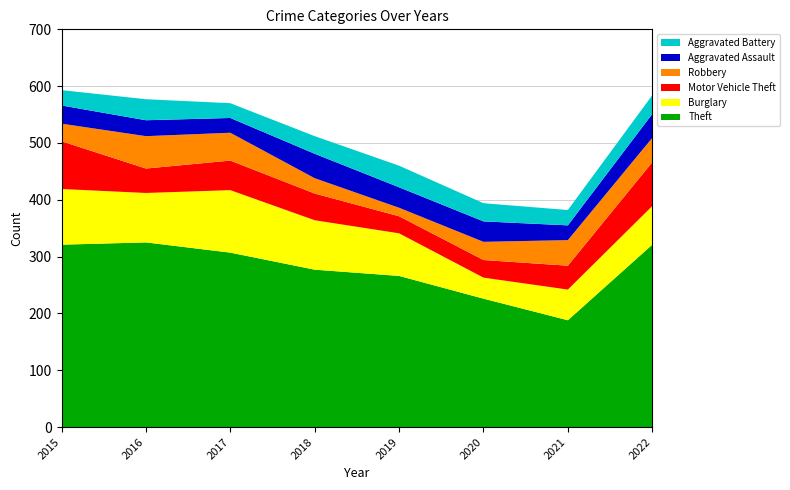

Reading left to right, list all the values displayed in this chart.

Theft: 2015=321	2016=325	2017=307	2018=277	2019=266	2020=226	2021=188	2022=321
Burglary: 2015=98	2016=87	2017=110	2018=87	2019=75	2020=37	2021=54	2022=68
Motor Vehicle Theft: 2015=84	2016=43	2017=52	2018=47	2019=30	2020=31	2021=42	2022=77
Robbery: 2015=31	2016=57	2017=49	2018=27	2019=15	2020=32	2021=45	2022=43
Aggravated Assault: 2015=32	2016=28	2017=26	2018=43	2019=36	2020=36	2021=26	2022=42
Aggravated Battery: 2015=27	2016=37	2017=26	2018=31	2019=38	2020=32	2021=27	2022=33